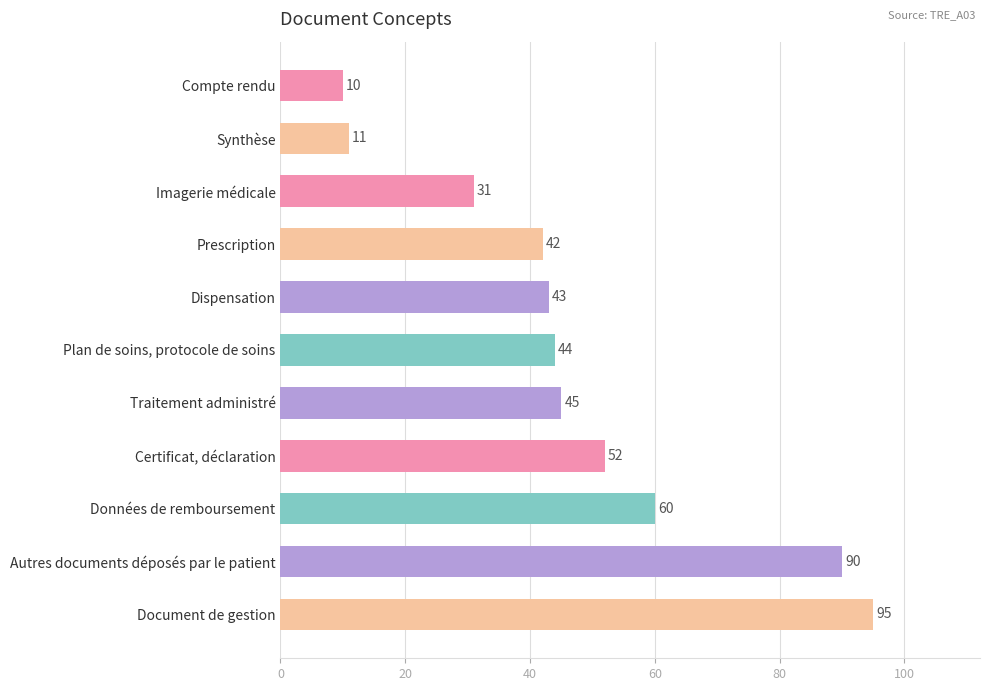

What is the maximum value shown in the chart?

95